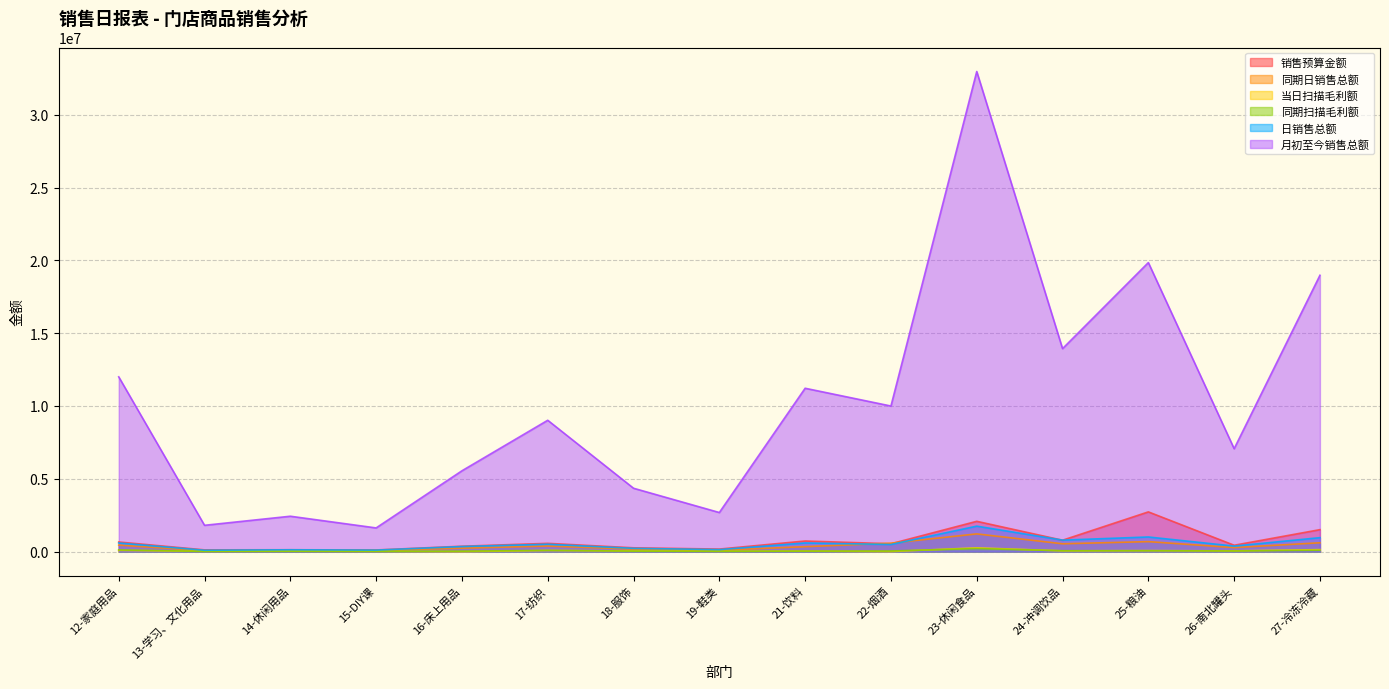

Where do 同期日销售总额 and 销售预算金额 first cross each other?

21-饮料 and 22-烟酒